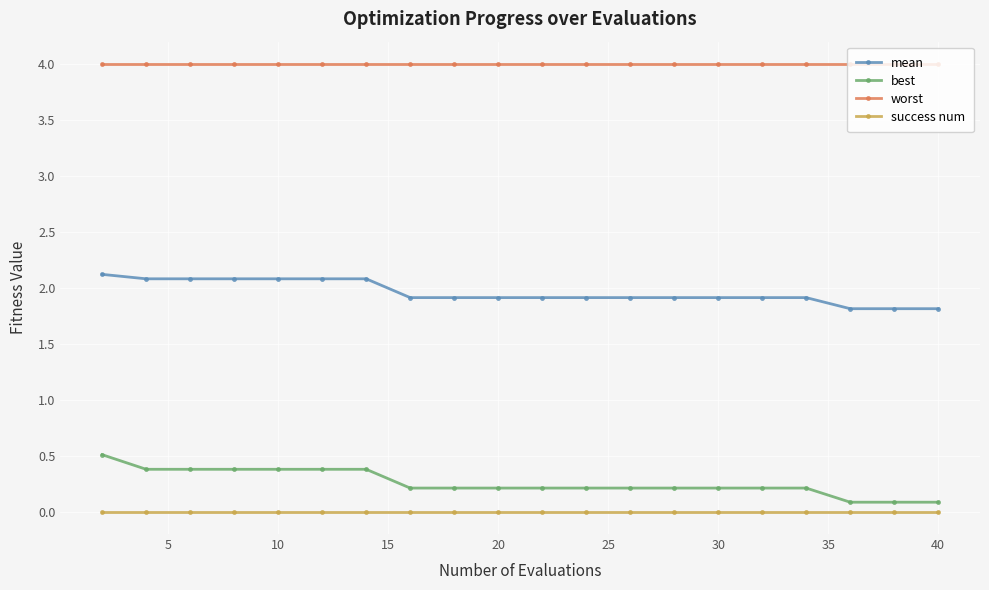

How many mean values are between 1 and 2?

13